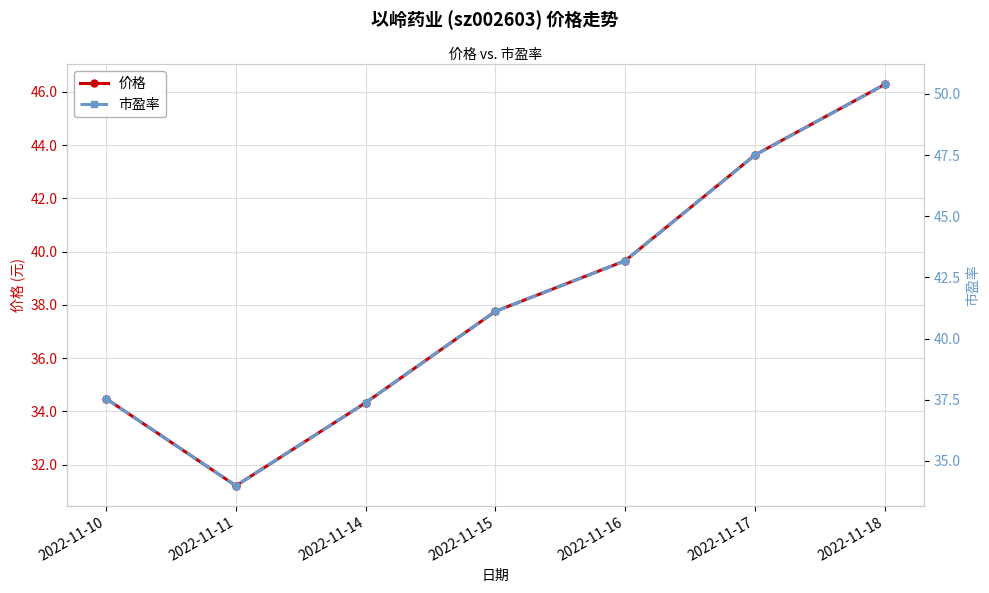

What is the sum of all 价格 values?

267.4